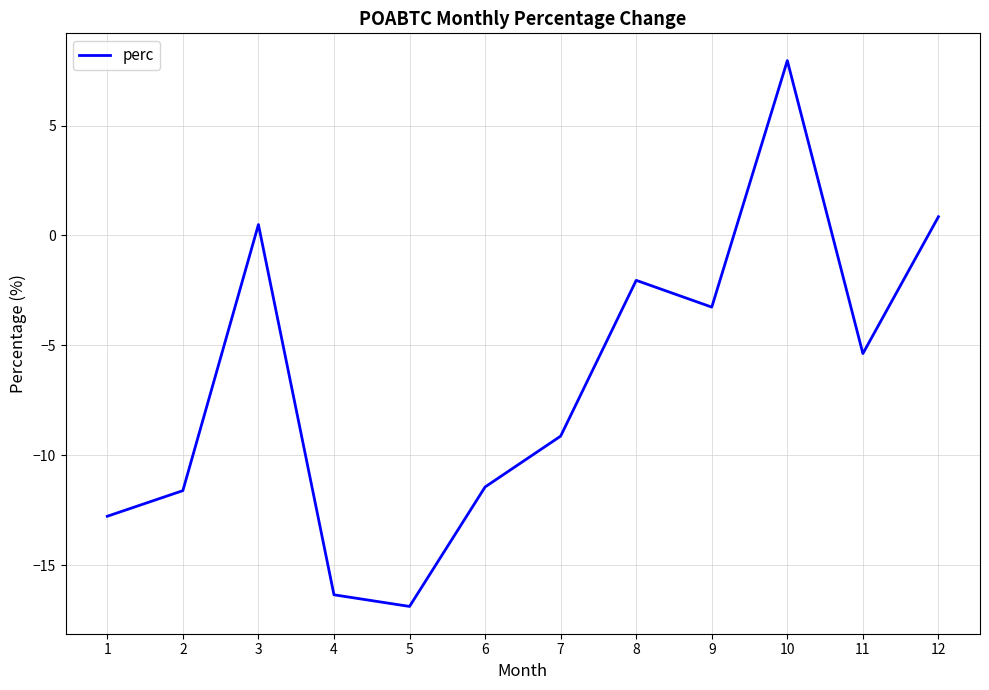

Between 11 and 12, which is larger?

12